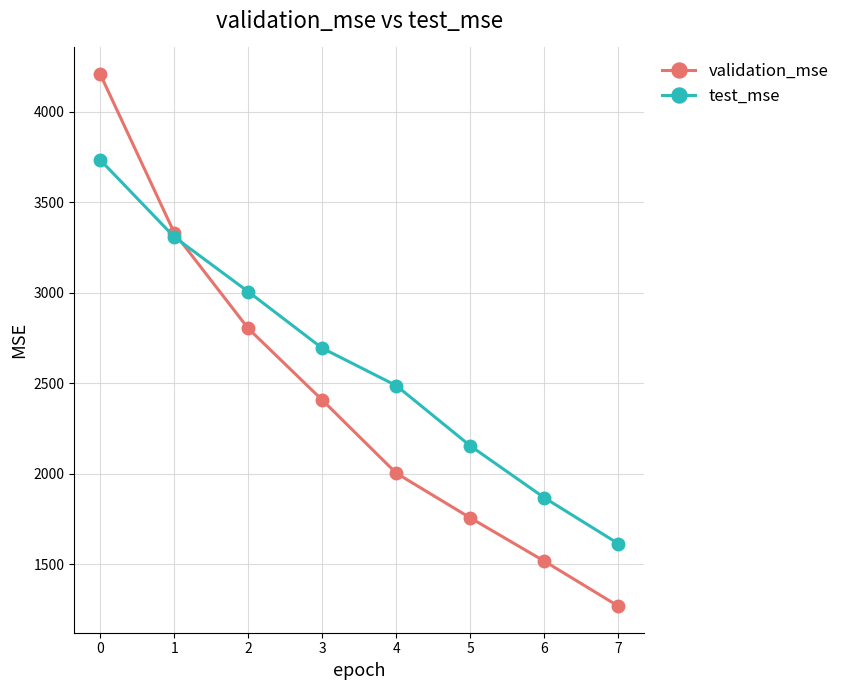

After their last crossing, which series has the higher values: test_mse or validation_mse?

test_mse